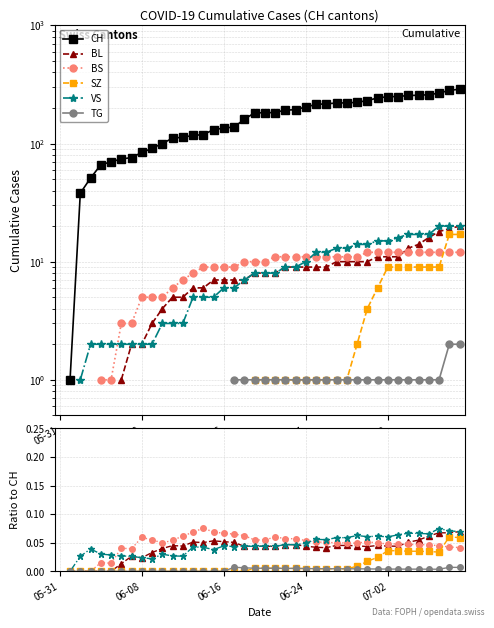

What is the difference between the CH values at 39 and 10?

188.0